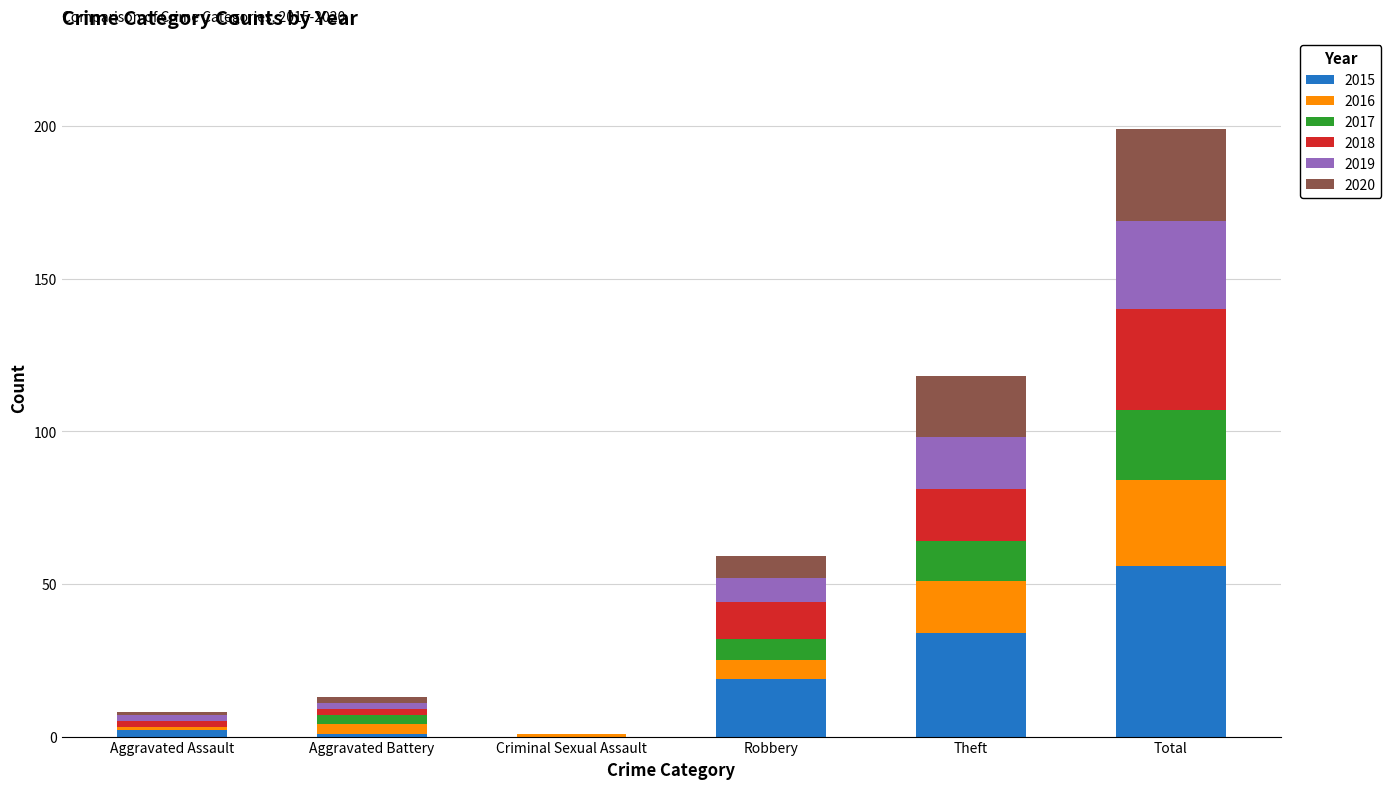

At which category is the sum across all series the highest?

Total